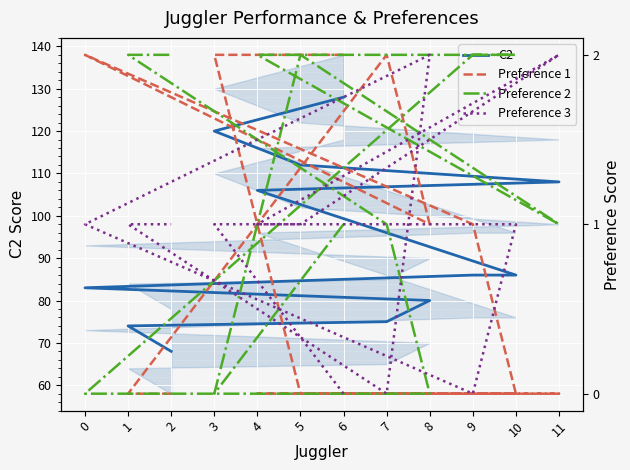

What is the sum of all C2 values?

1126